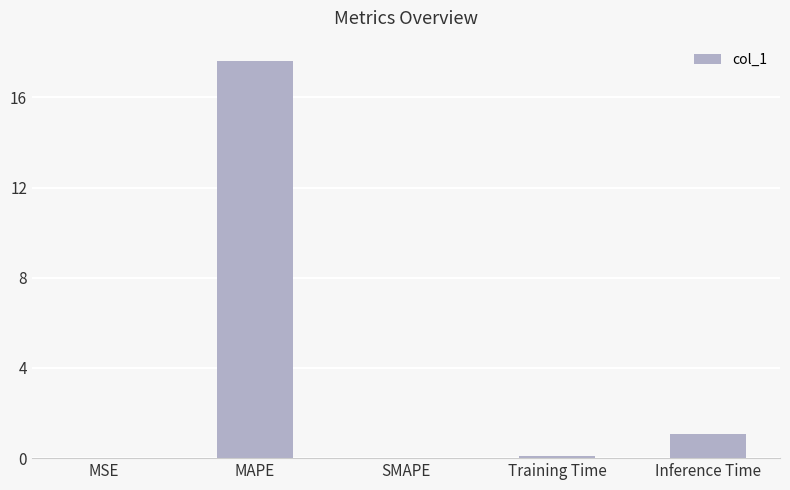

Count the number of data series in this chart.

1